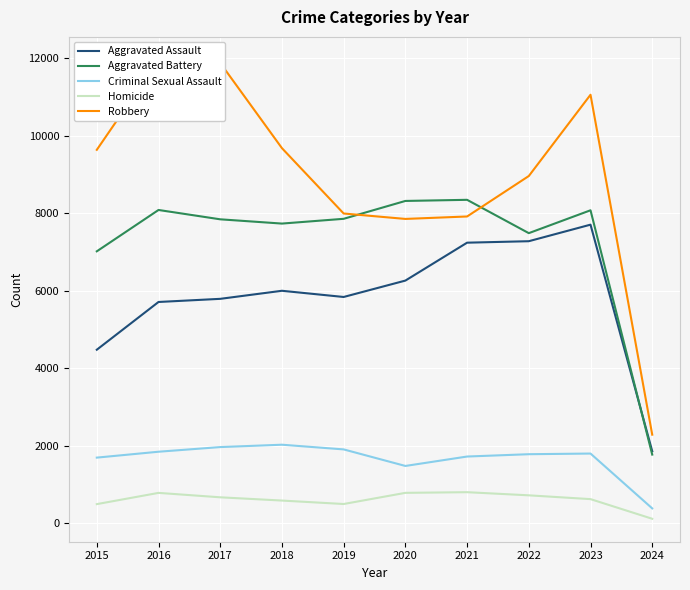

Reading left to right, extract all data points from this chart.

Aggravated Assault: 4480	5712	5793	6001	5841	6264	7242	7280	7707	1861
Aggravated Battery: 7019	8086	7845	7735	7858	8319	8348	7488	8078	1774
Criminal Sexual Assault: 1696	1848	1968	2029	1908	1481	1724	1784	1801	386
Homicide: 496	786	672	588	499	787	804	723	625	118
Robbery: 9638	11960	11880	9681	7995	7855	7918	8962	11059	2288